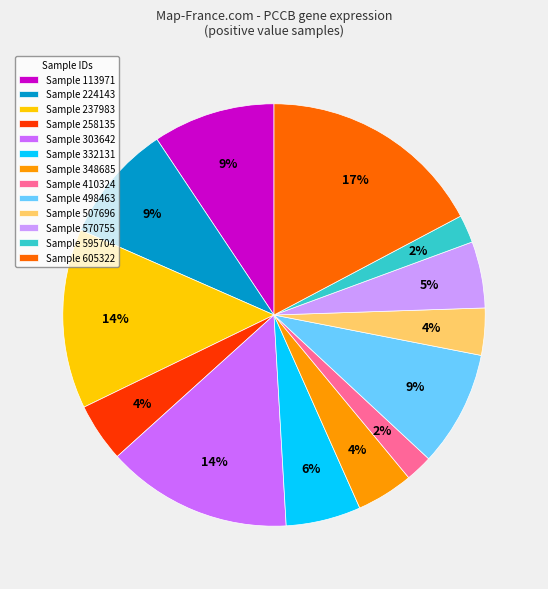

To the nearest percent, what is the difference between the largest and smallest slice percentages?

15%